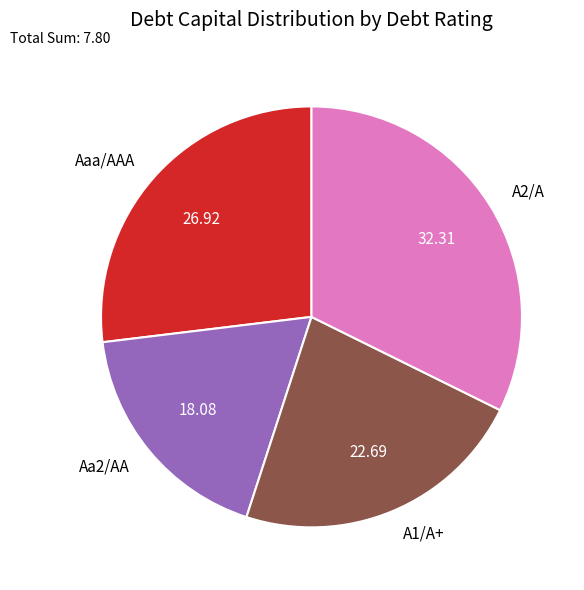

Is there a majority slice in this chart?

No